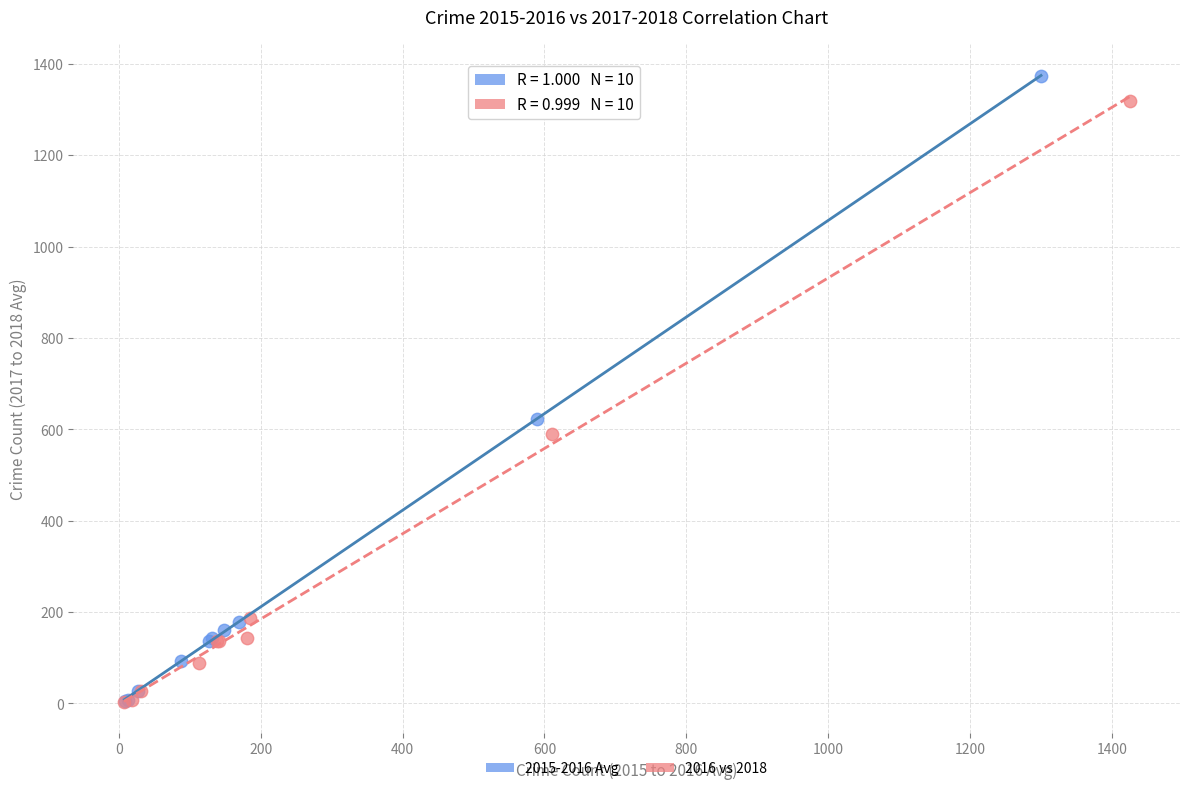

Which series has the widest spread of Y values?

2015-2016 Avg